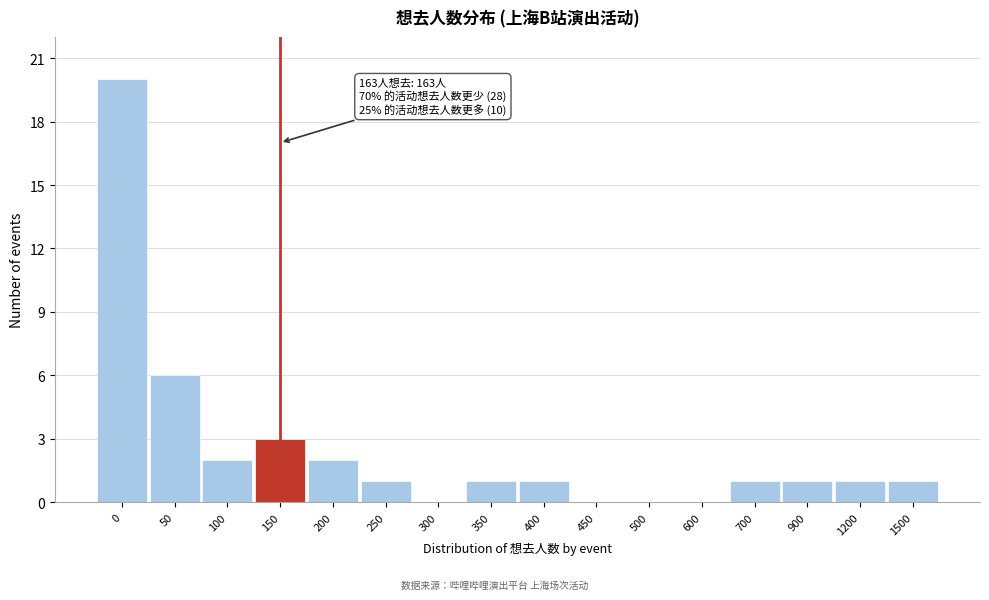

Reading left to right, list all the values displayed in this chart.

0=20	50=6	100=2	150=3	200=2	250=1	300=0	350=1	400=1	450=0	500=0	600=0	700=1	900=1	1200=1	1500=1